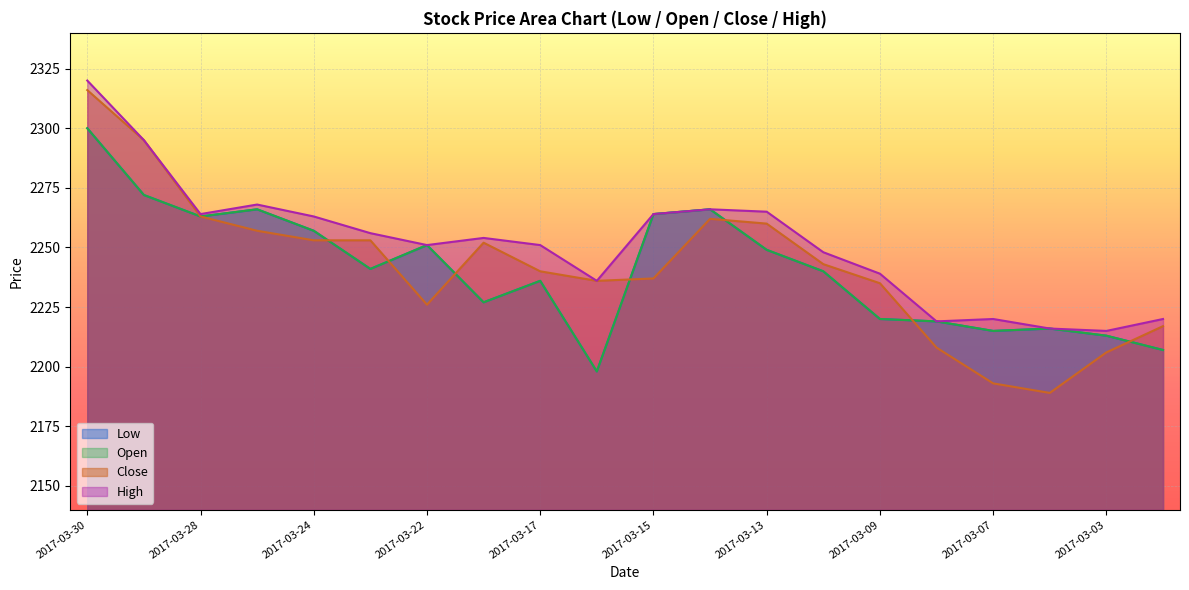

What are all the series names shown in the legend?

Low, Open, Close, High